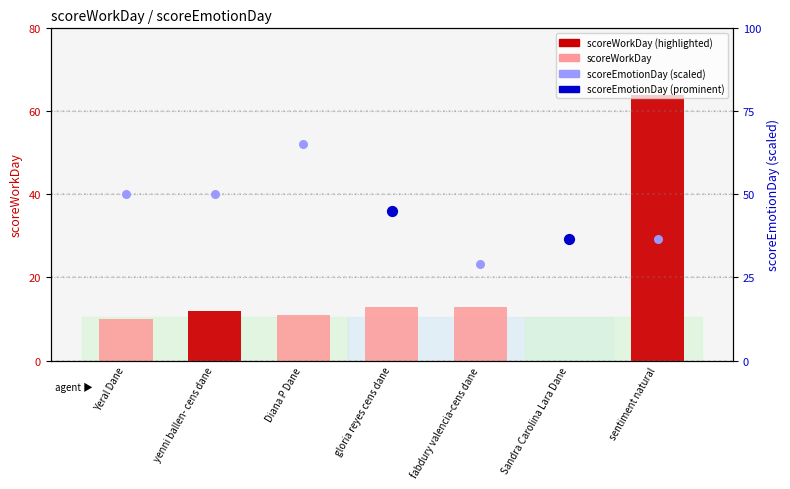

At which category is the sum across all series the highest?

sentiment natural